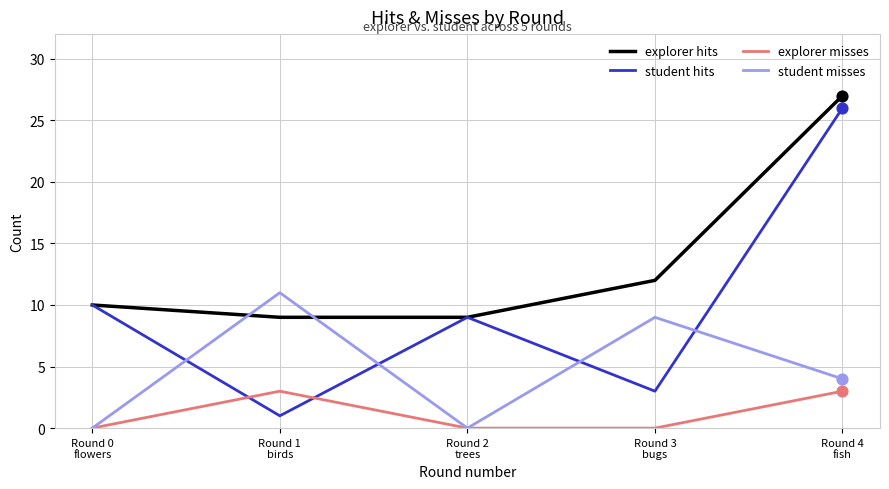

Which series has the largest range (max minus min)?

student hits